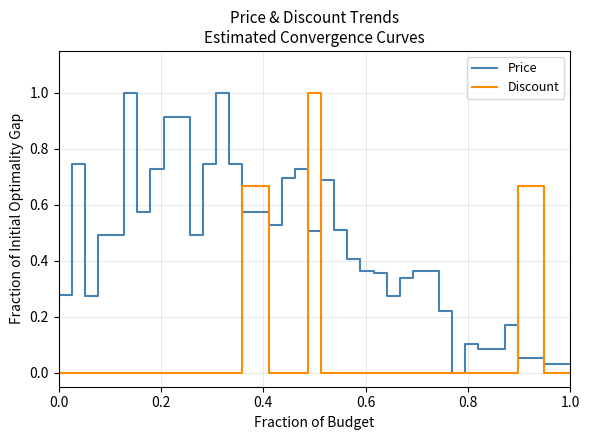

Which series has the largest total across all categories?

Price